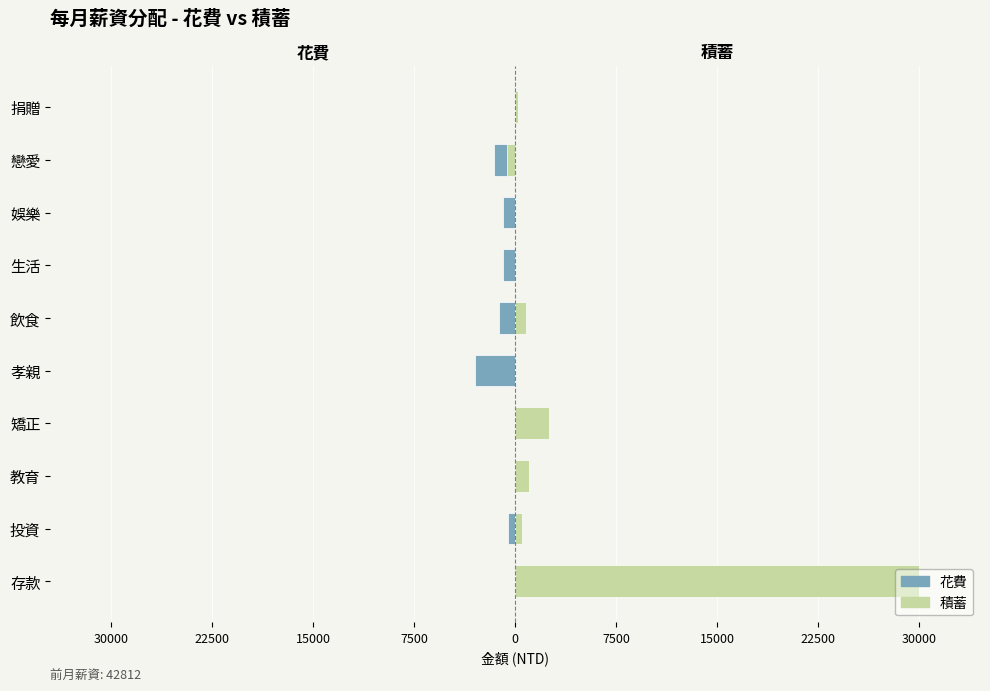

The value of 積蓄 at 飲食 is 173. True or false?

False